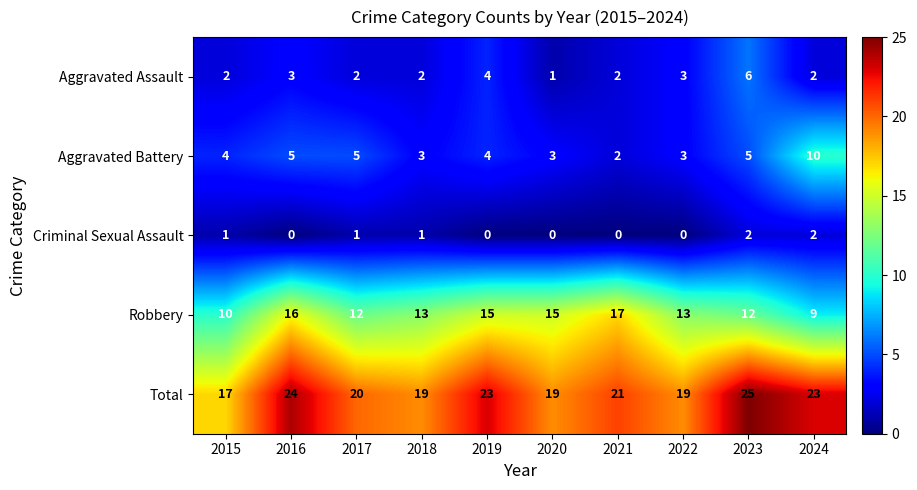

What is the difference between the highest and lowest values at 2018?

18